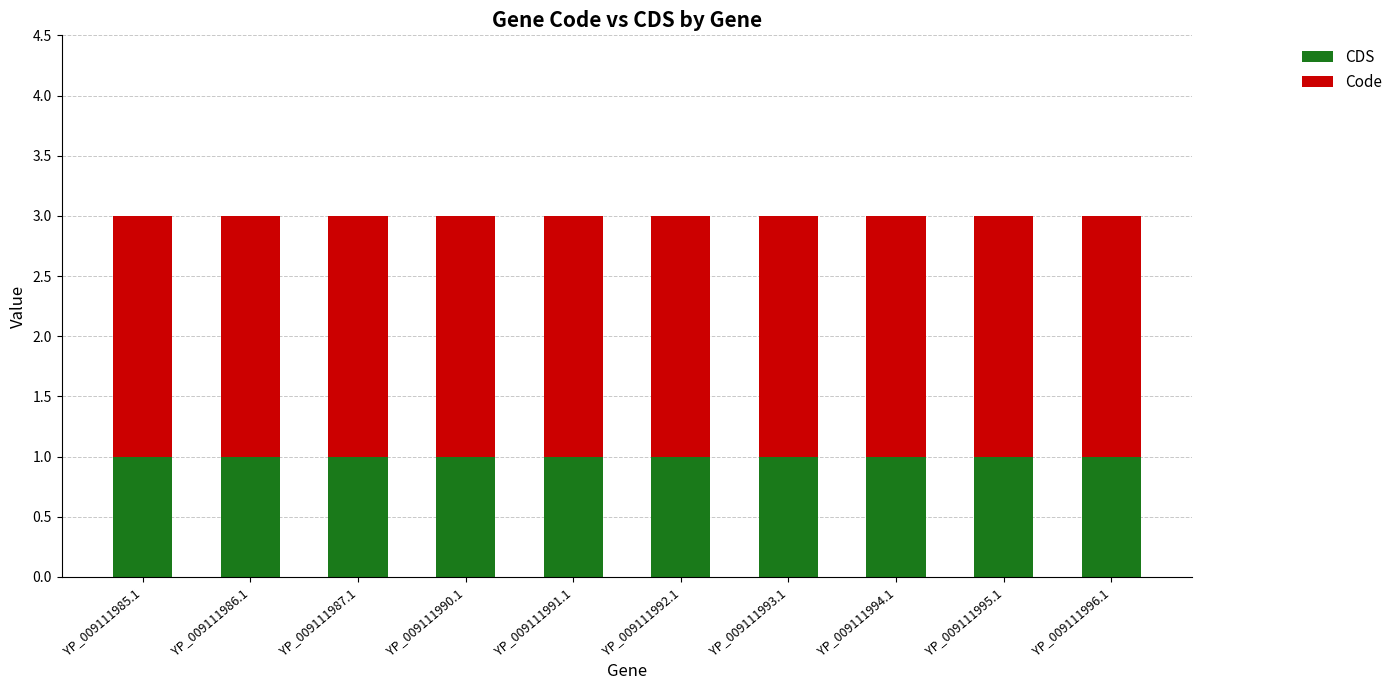

Is it true that CDS equals 0 at YP_009111985.1?

False